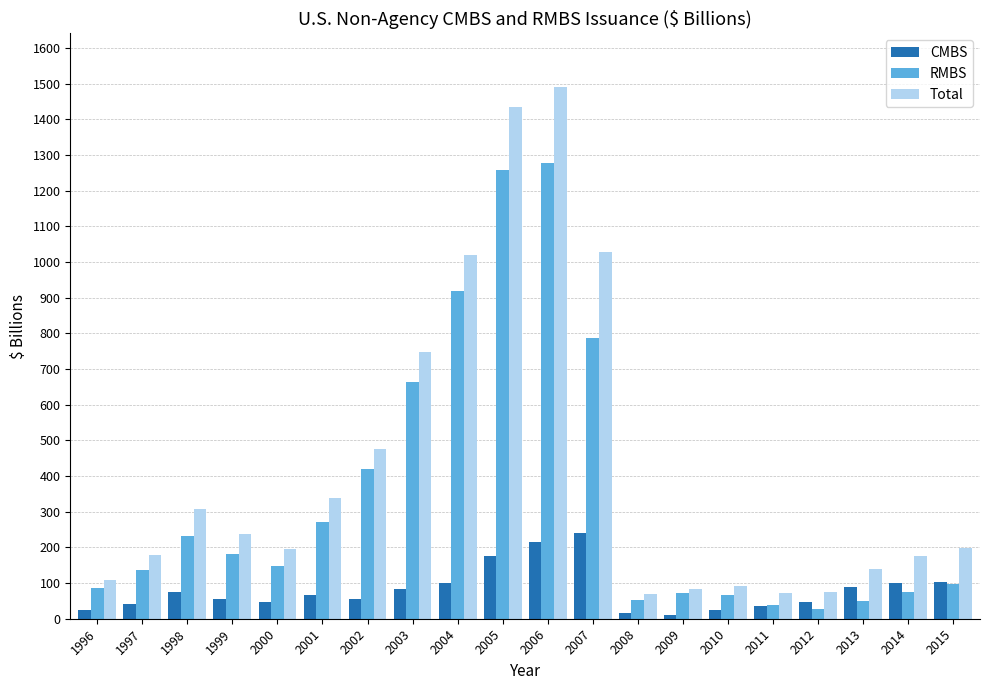

What is the smallest value displayed?

11.0